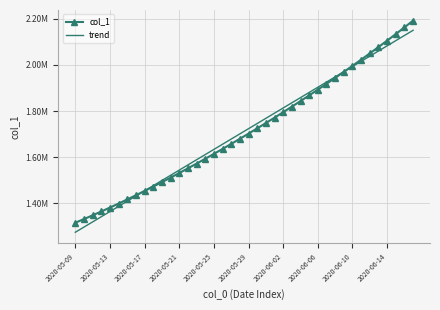

What is the average value of the col_1 series?

1712044.8